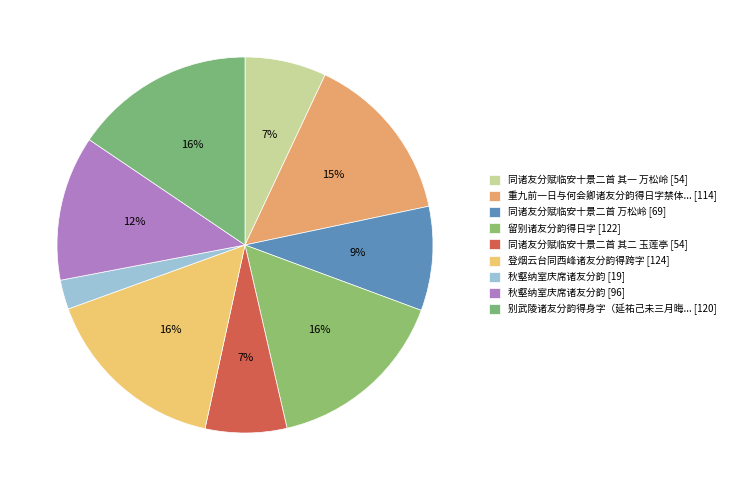

Rank the categories by value from lowest to highest.

秋壑纳室庆席诸友分韵, 同诸友分赋临安十景二首 其一 万松岭, 同诸友分赋临安十景二首 其二 玉莲亭, 同诸友分赋临安十景二首 万松岭, 秋壑纳室庆席诸友分韵, 重九前一日与何会卿诸友分韵得日字禁体用字, 别武陵诸友分韵得身字（延祐己未三月晦日别武陵北归）, 留别诸友分韵得日字, 登烟云台同西峰诸友分韵得跨字